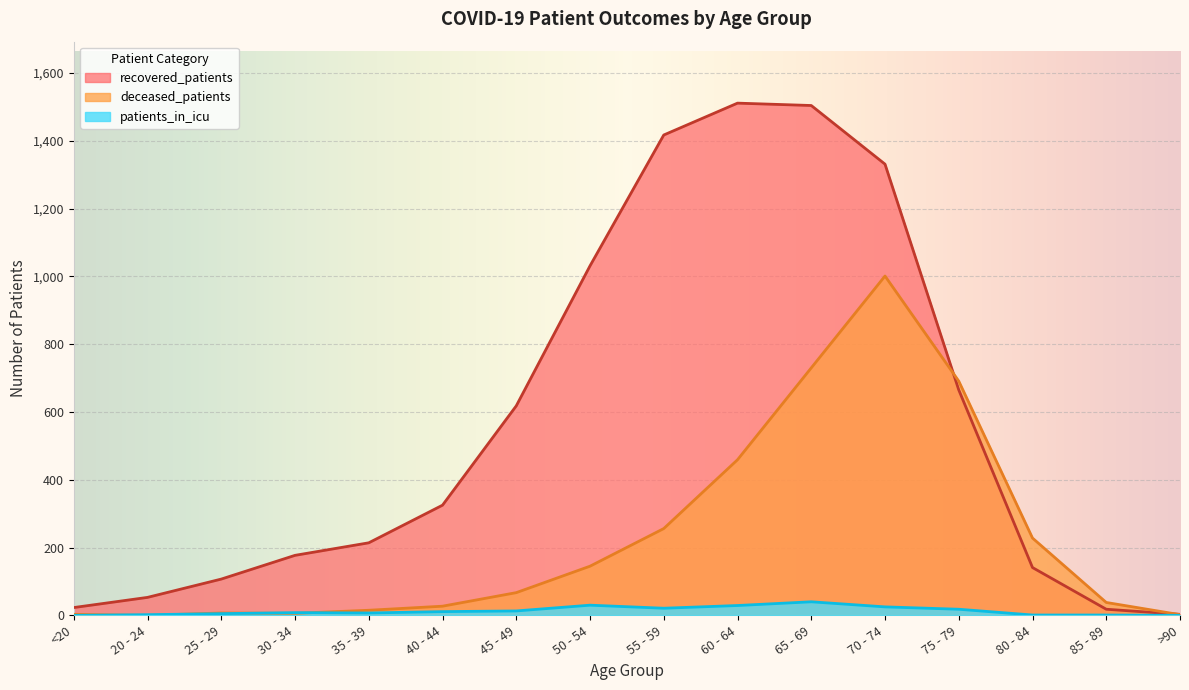

What position from the left is 60 - 64?

10